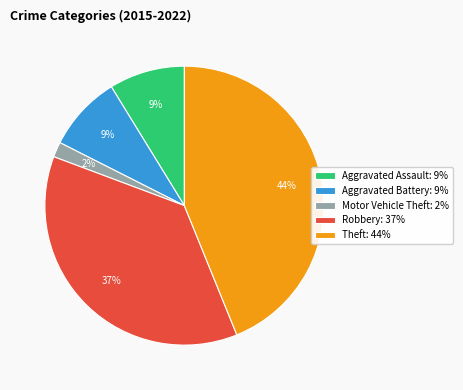

To the nearest percent, what is the difference between the largest and smallest slice percentages?

42%